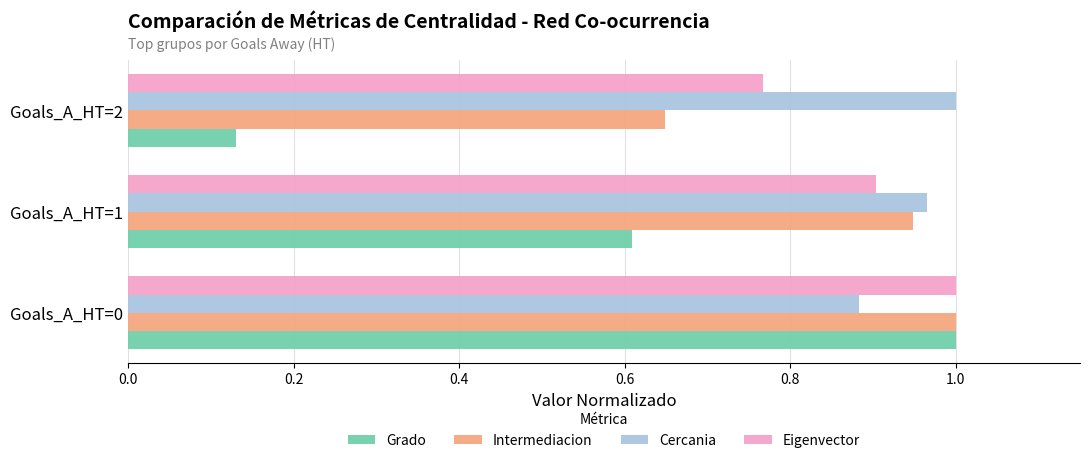

List the labels in order of Cercania value, smallest first.

Goals_A_HT=0, Goals_A_HT=1, Goals_A_HT=2